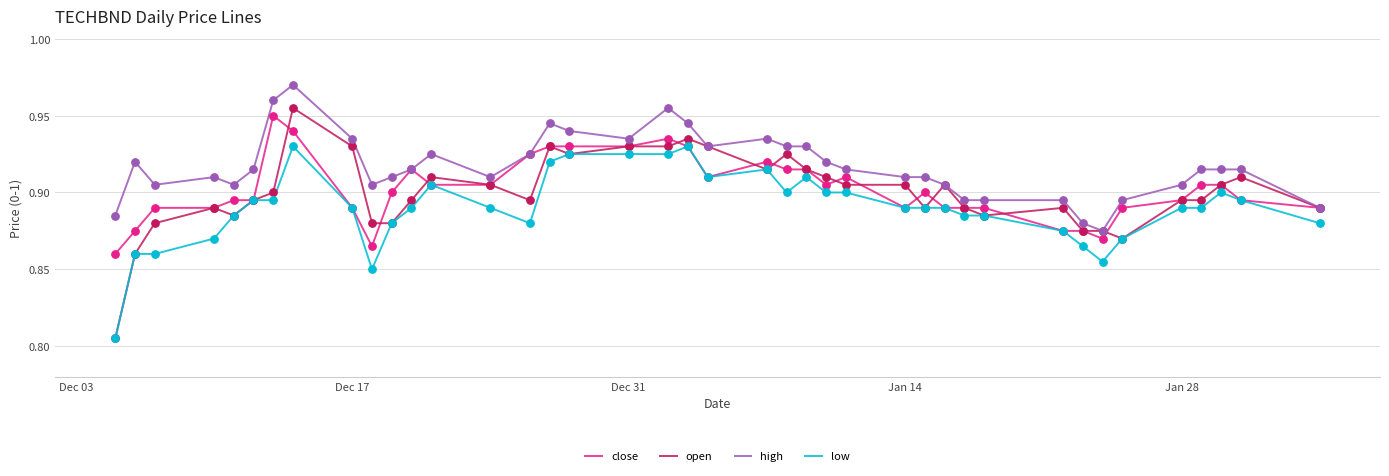

What are all the series names shown in the legend?

close, open, high, low